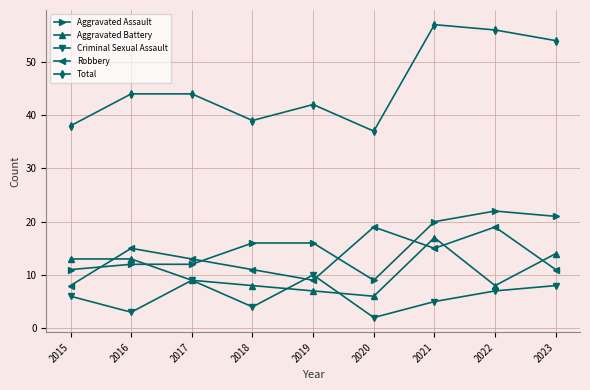

The Total series shows 71 at 2017. True or false?

False